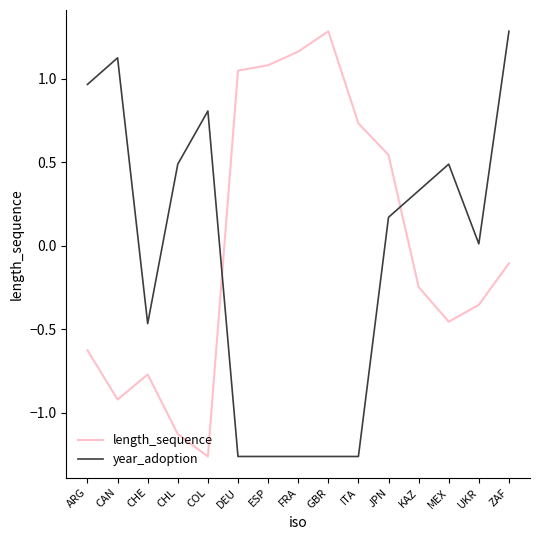

How many intersections are there between year_adoption and length_sequence?

2